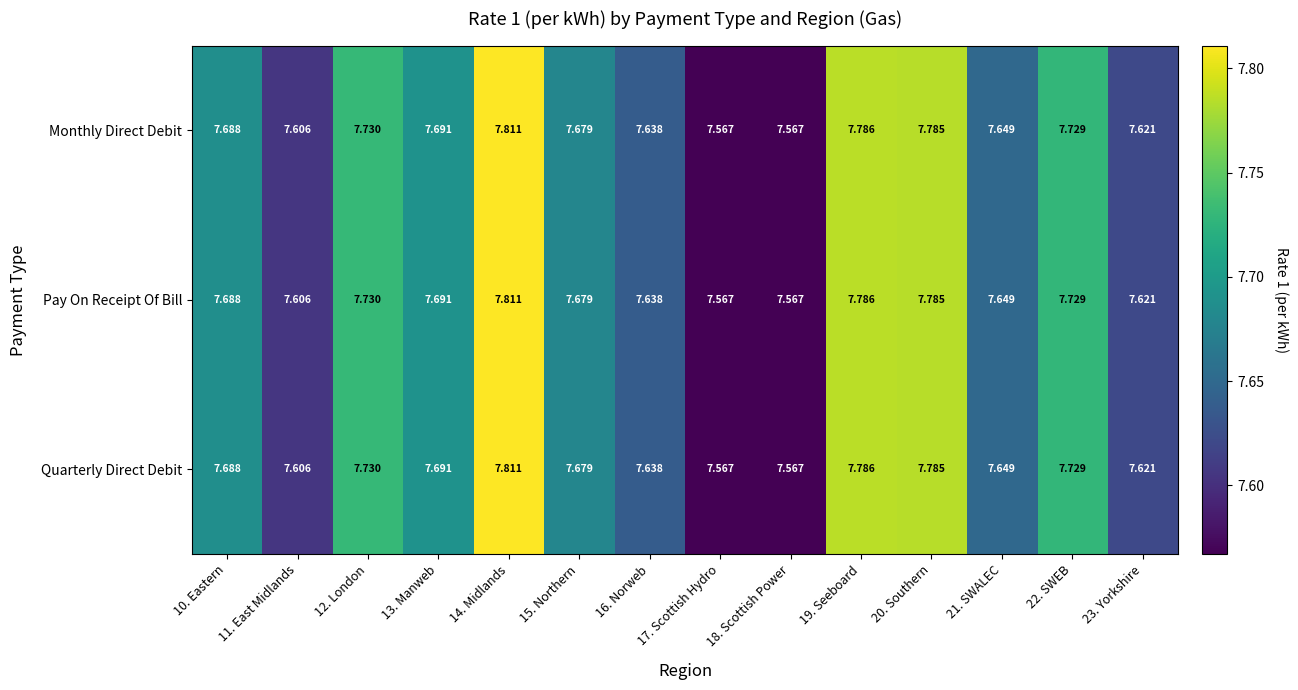

How many series are shown in this chart?

3